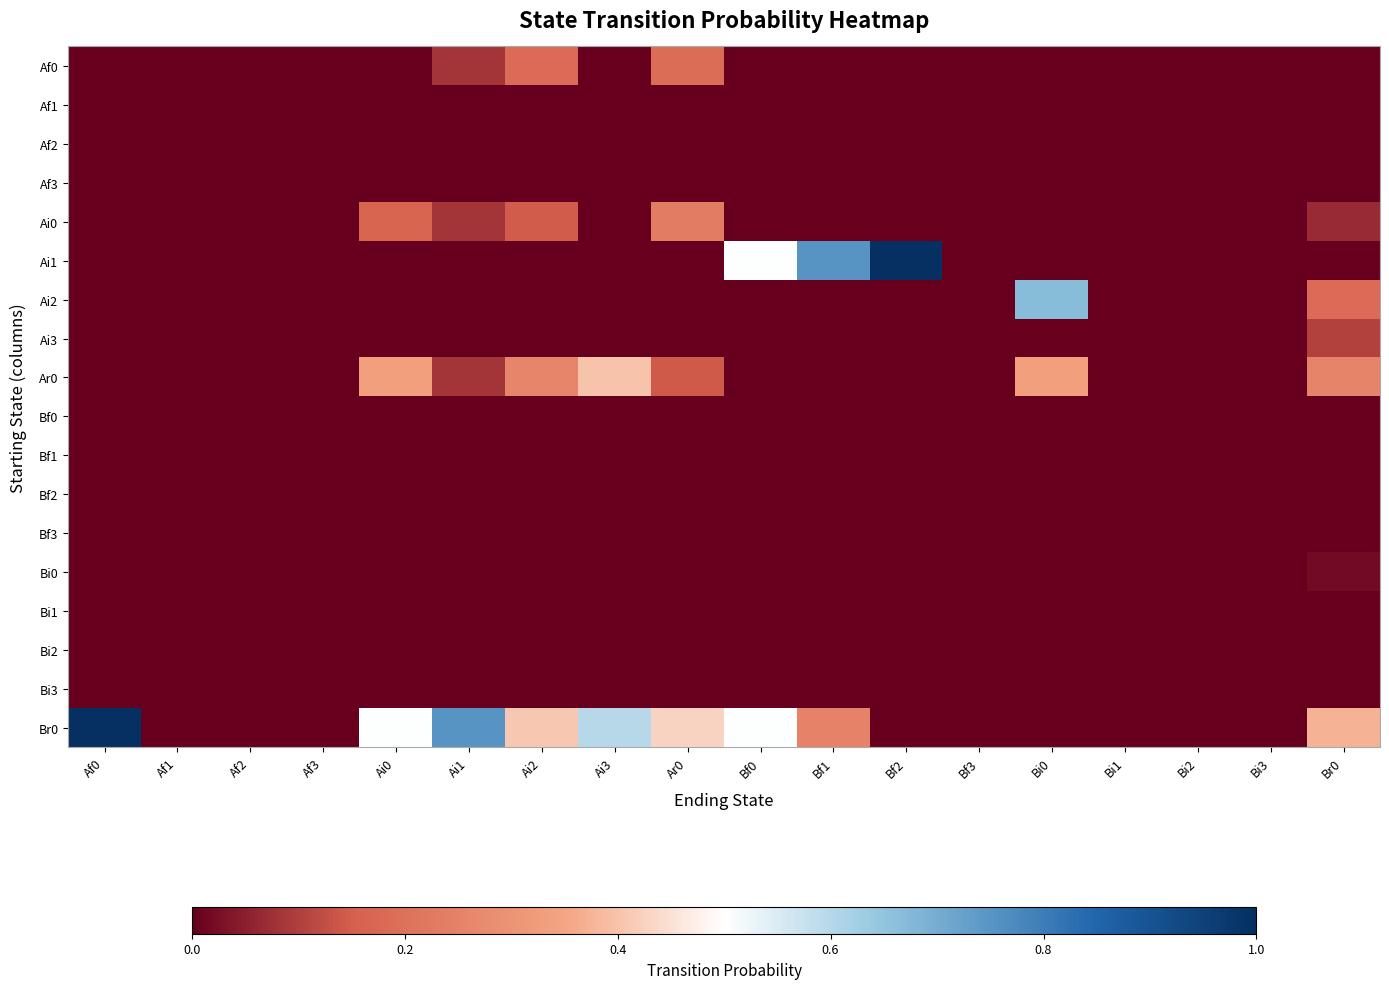

Which series has the widest spread of values?

Ai1